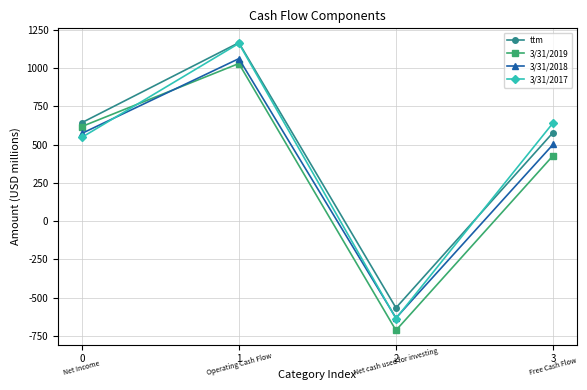

At which category does the chart reach its peak across all series?

1